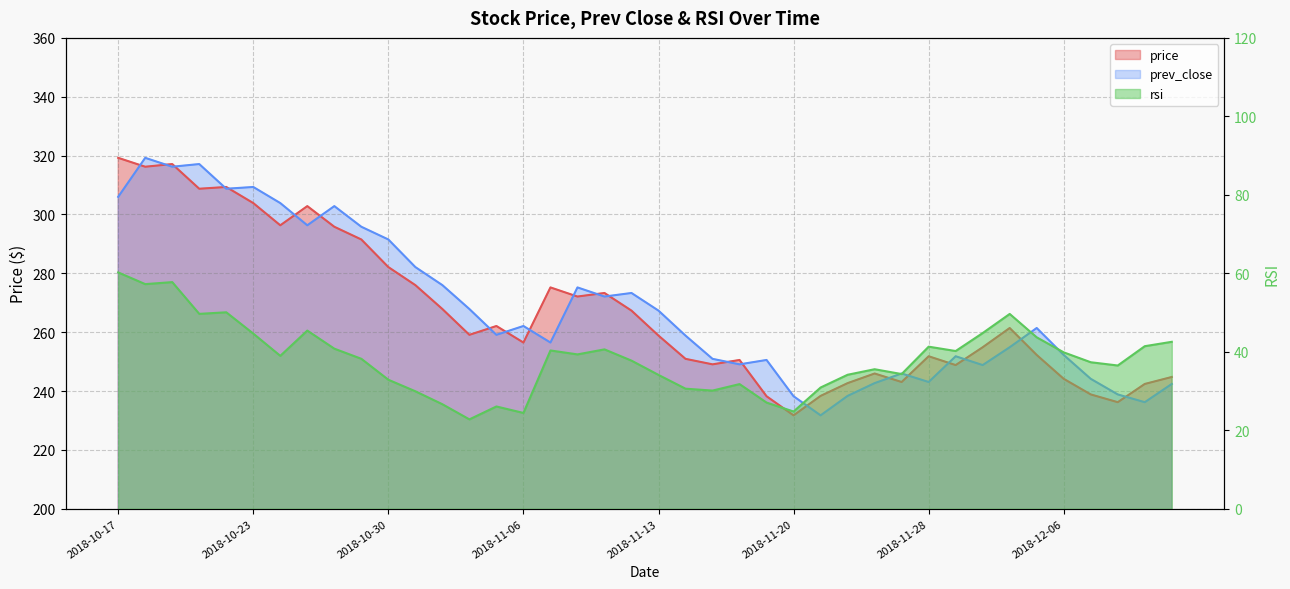

Where is prev_close nearest to the value 275?

2018-11-08